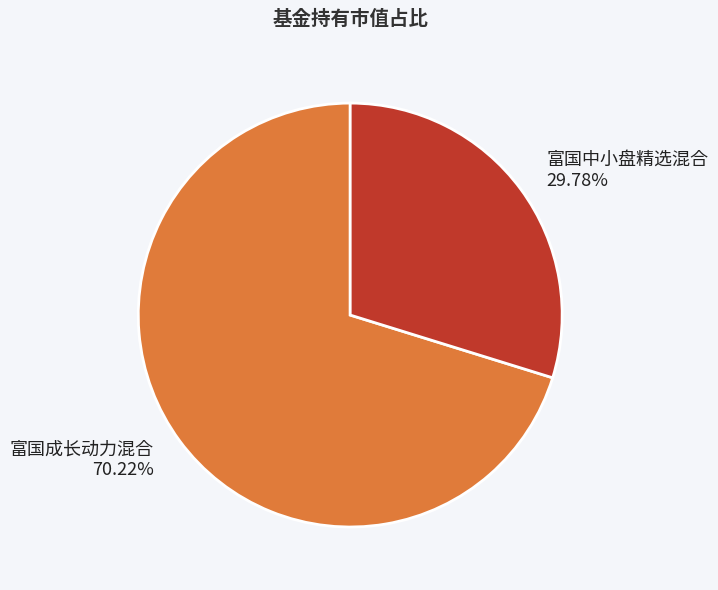

How much of the chart is everything except 富国成长动力混合?

29.8%